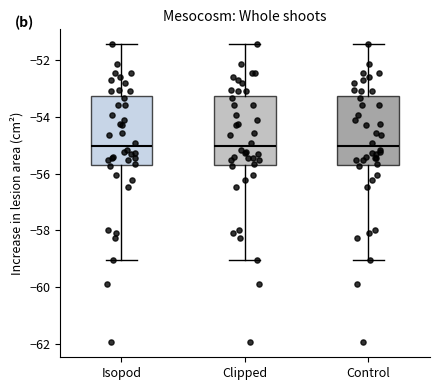

Reading left to right, read every box against the y-axis: the position of its median line, the range the box covers, and the ends of its whiskers. The values are not printed on the chart, so give them approximately, as read against the axis.

Isopod: median -55.0, box -55.6 to -53.2, whiskers -59.0 to -51.4
Clipped: median -55.0, box -55.6 to -53.2, whiskers -59.0 to -51.4
Control: median -55.0, box -55.6 to -53.2, whiskers -59.0 to -51.4